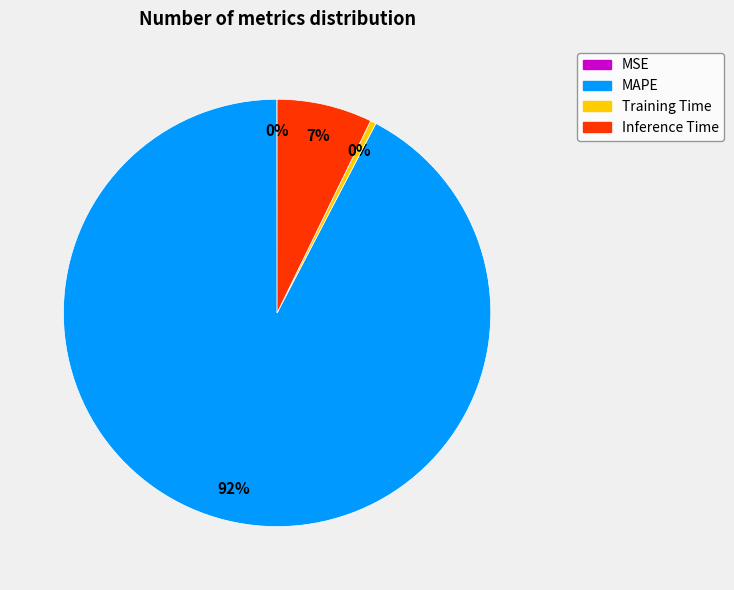

What is the majority slice?

MAPE